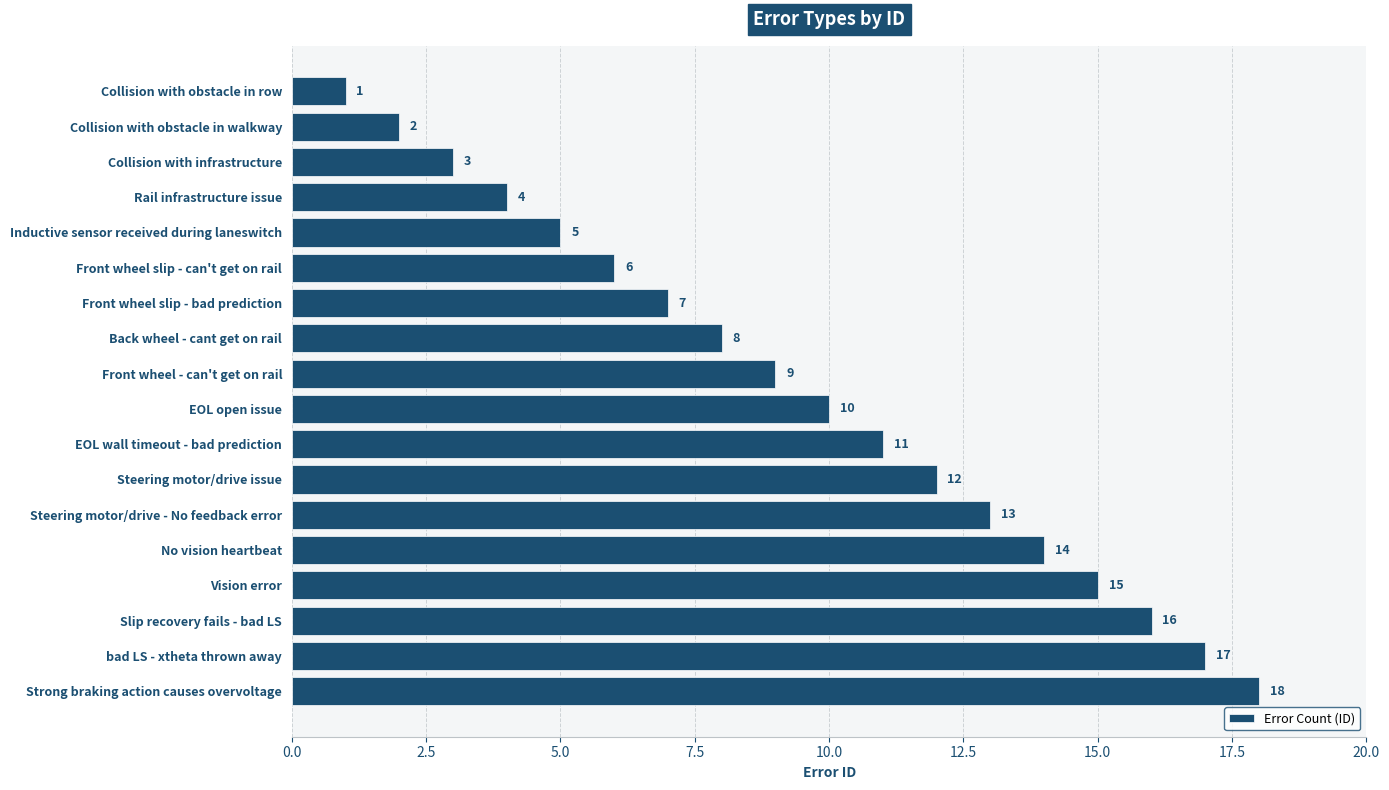

What is the maximum value shown in the chart?

18